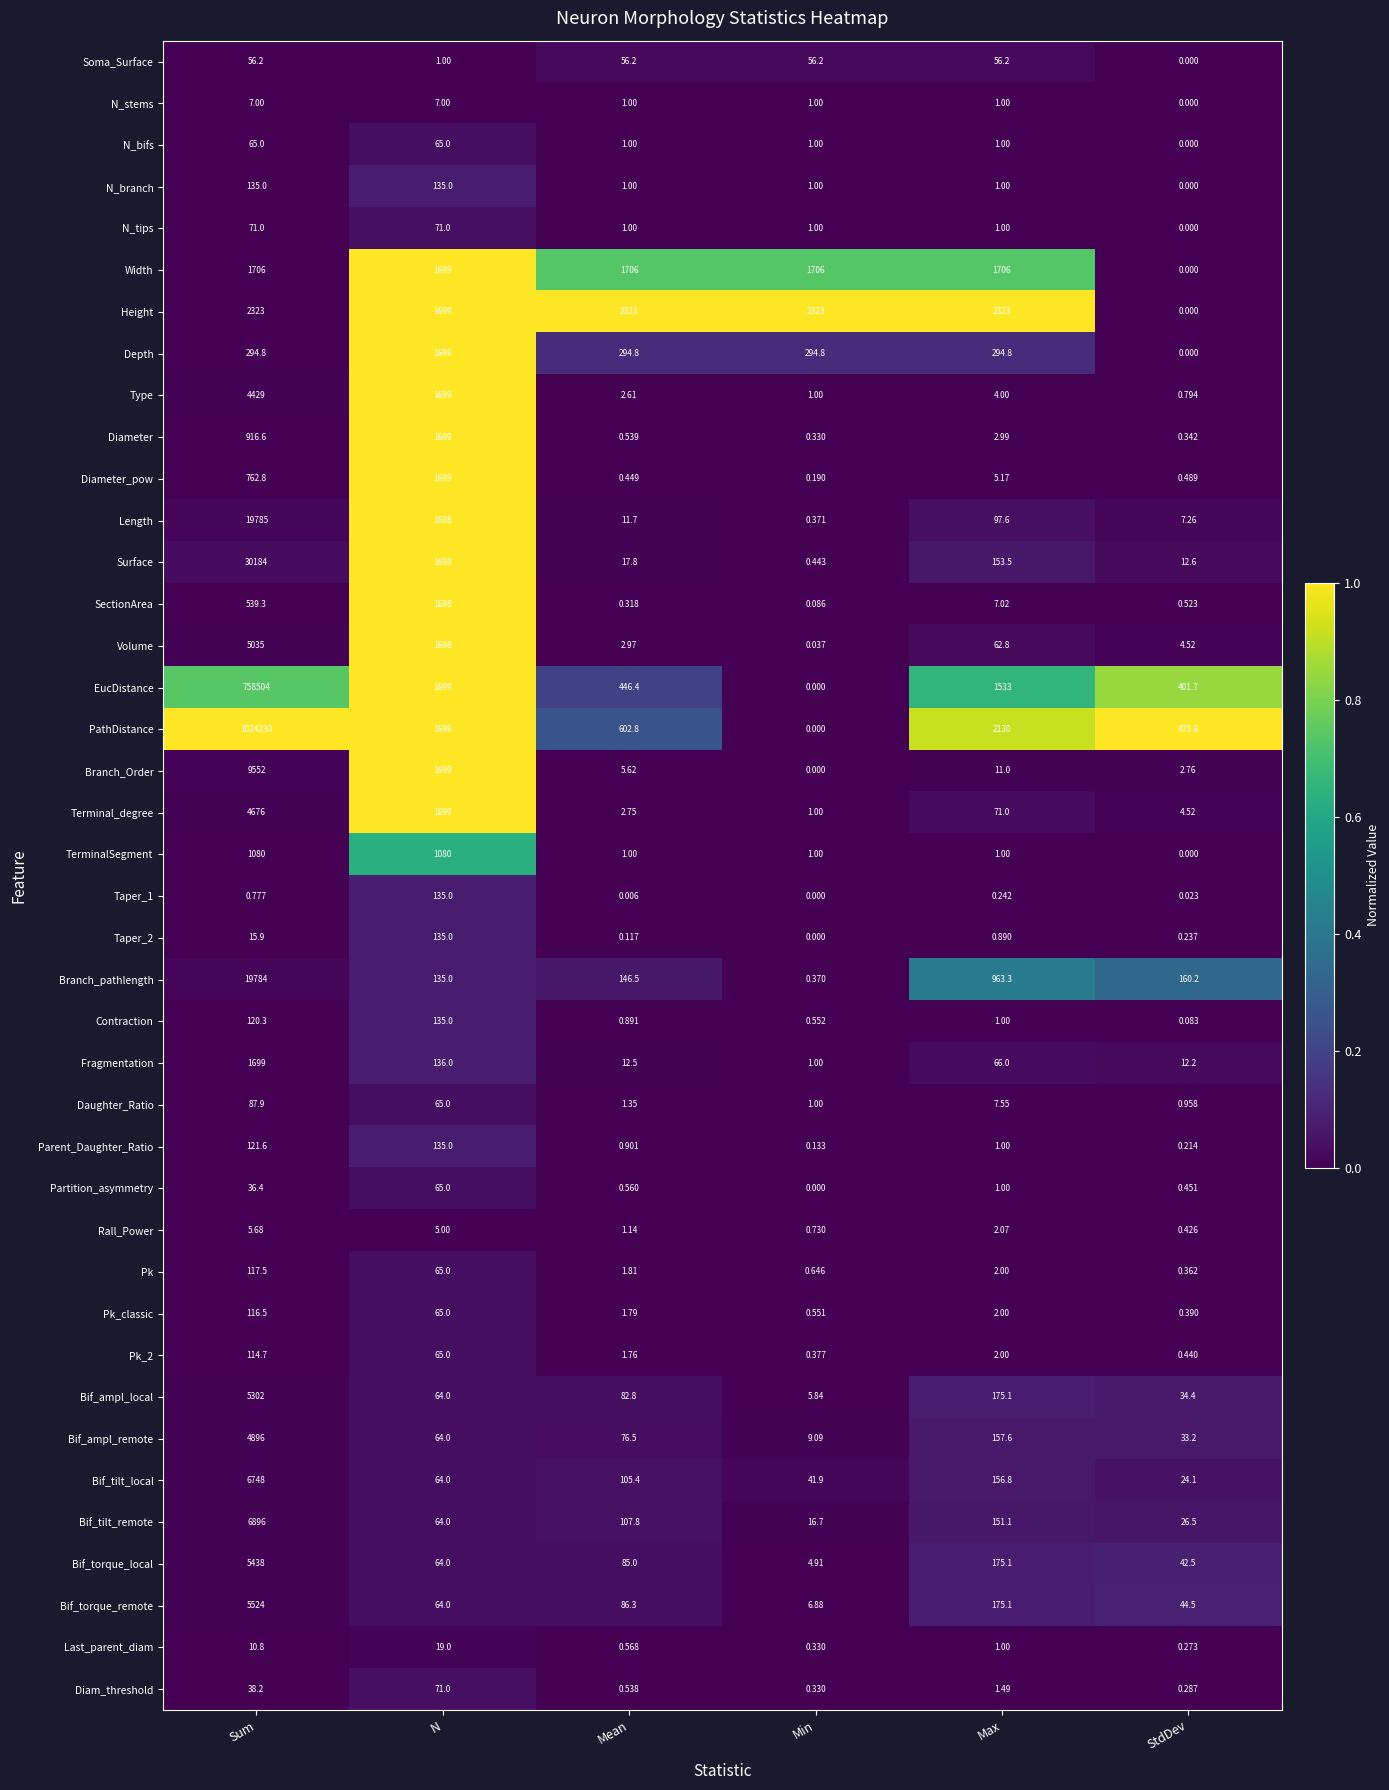

Where does the N_bifs series first go above 1?

Sum